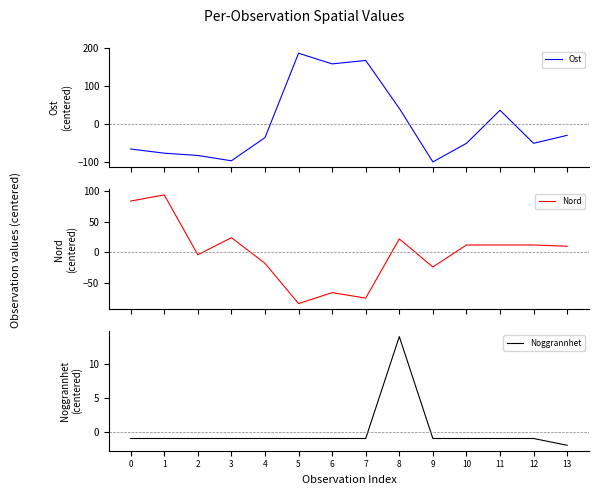

At which label does Noggrannhet first exceed -1?

8